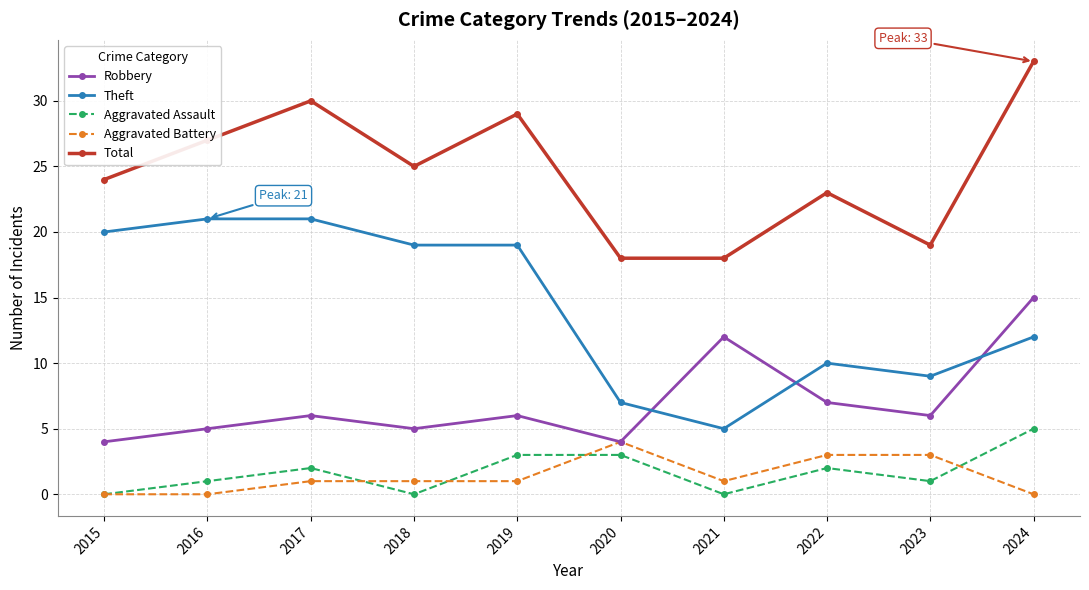

Where is the first local minimum for Robbery?

2018